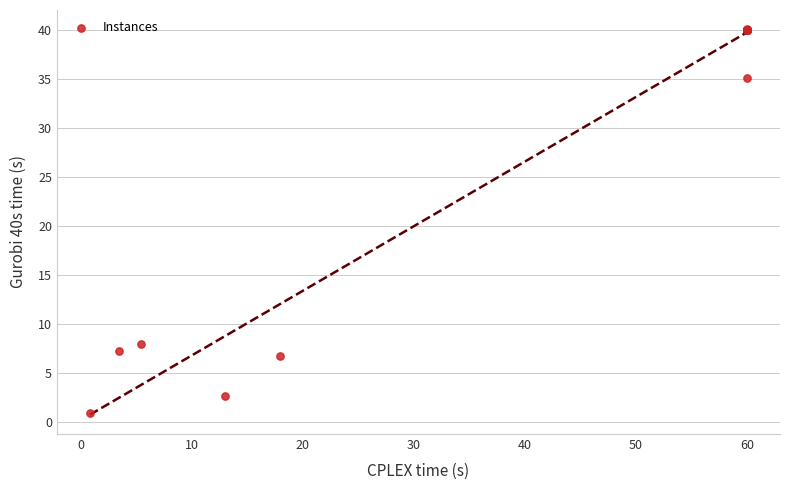

What Y value in the scatter plot is closest to 20?

8.0